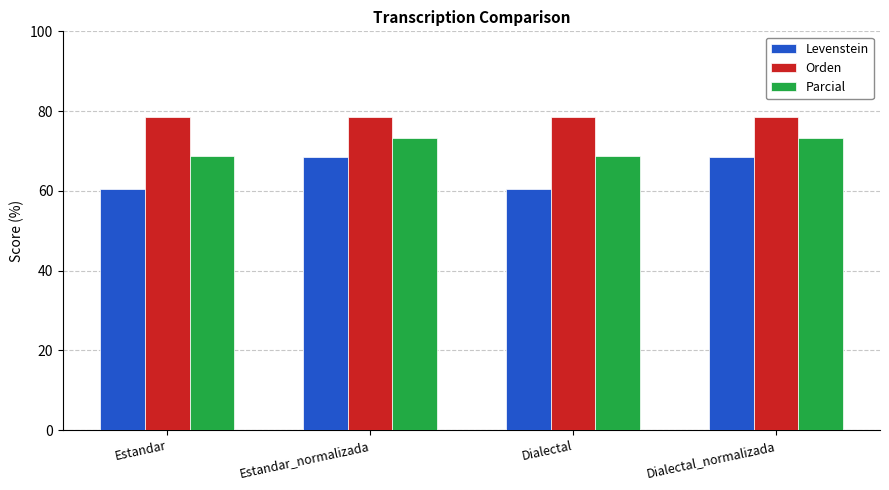

Which series has the widest spread of values?

Levenstein